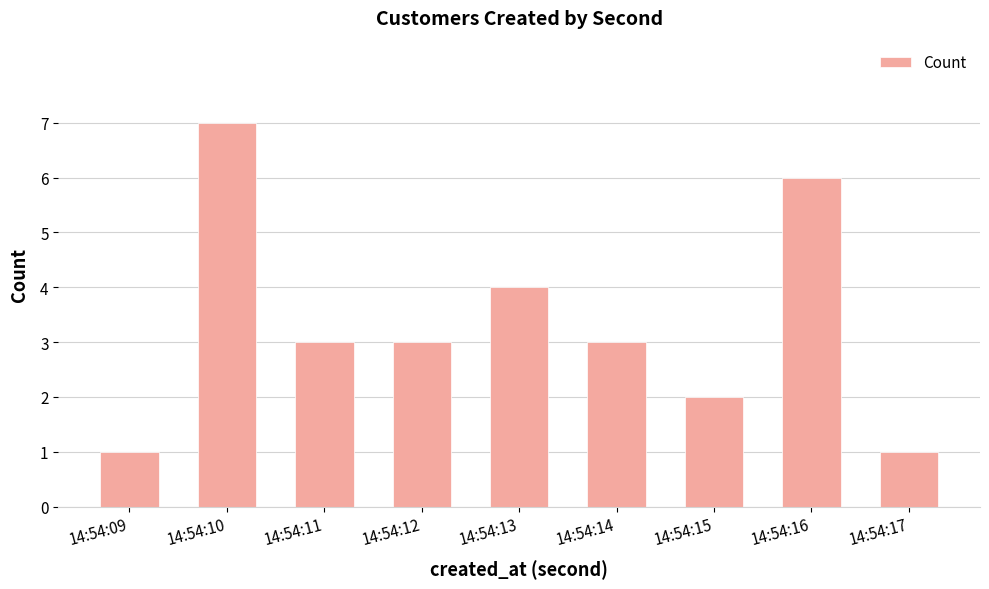

How many values are between 2 and 4?

5